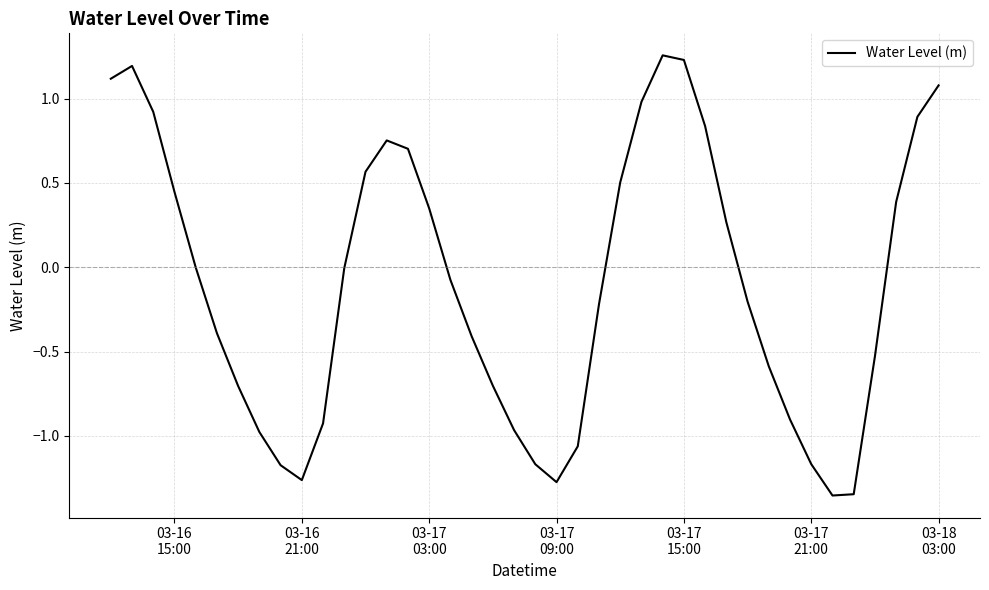

Does the chart have visible grid lines?

Yes